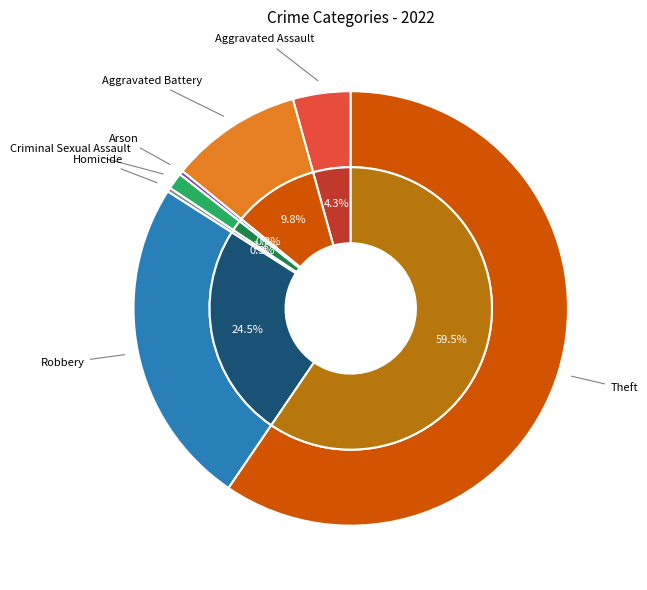

Rank the categories by value from highest to lowest.

Theft, Robbery, Aggravated Battery, Aggravated Assault, Criminal Sexual Assault, Arson, Homicide